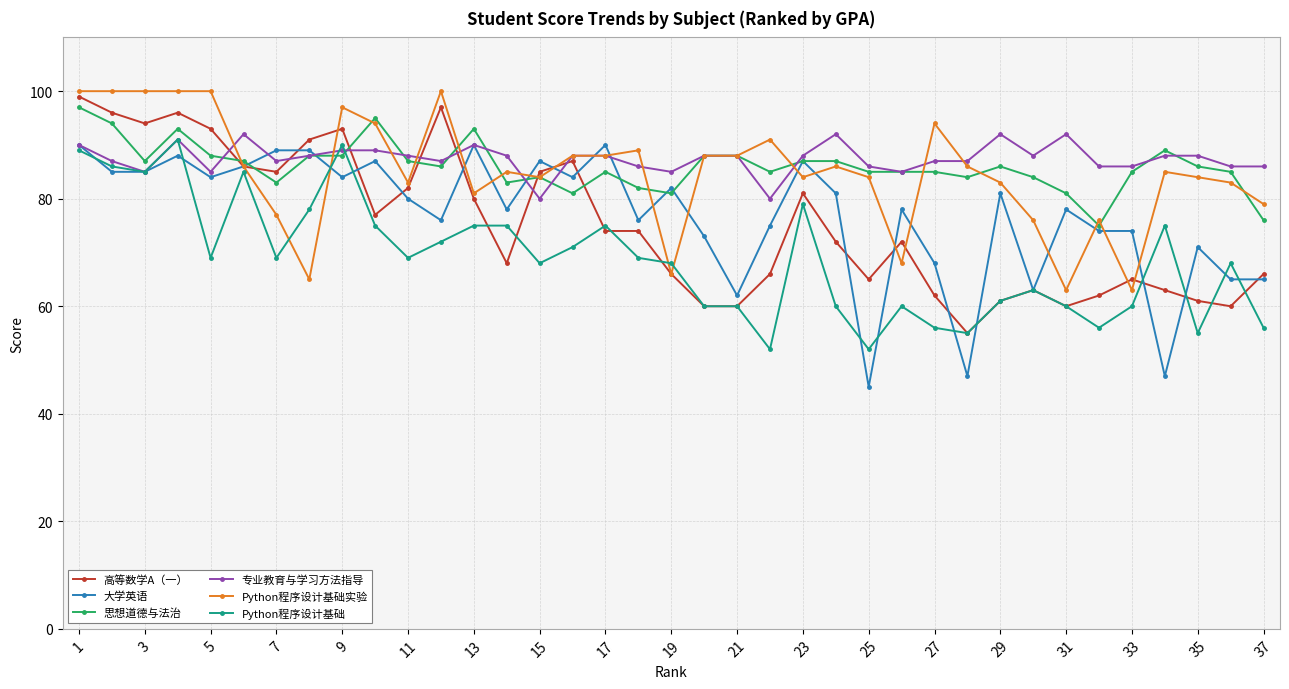

What is the minimum value for Python程序设计基础?

52